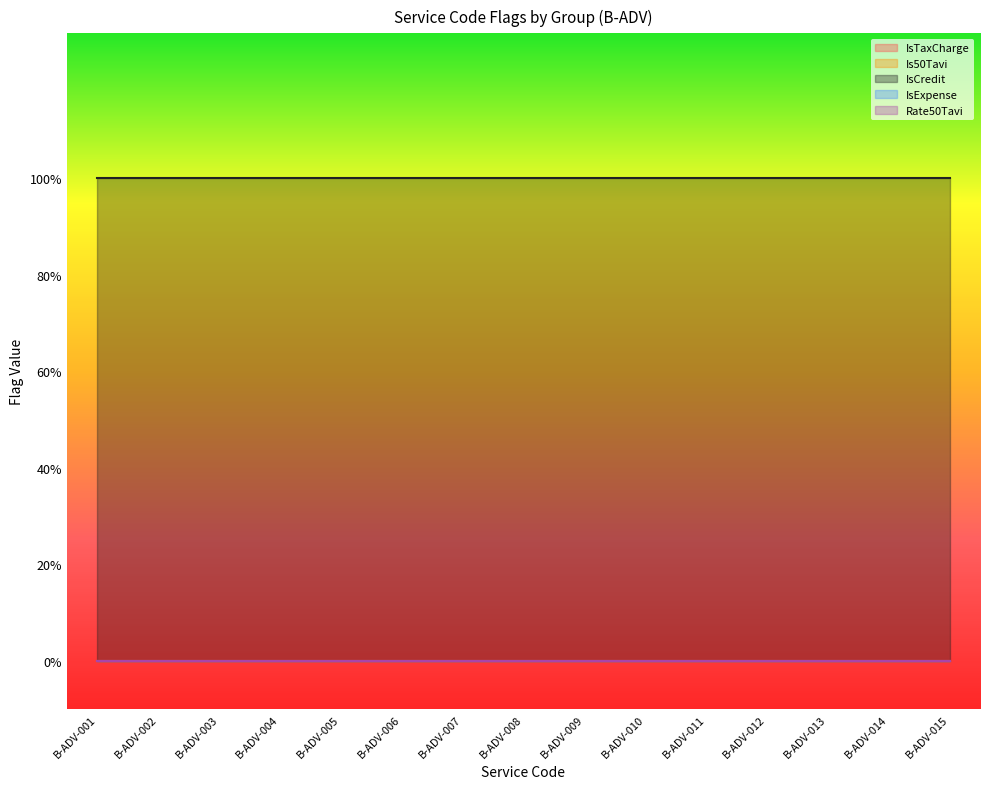

What are all the series names shown in the legend?

IsTaxCharge, Is50Tavi, IsCredit, IsExpense, Rate50Tavi